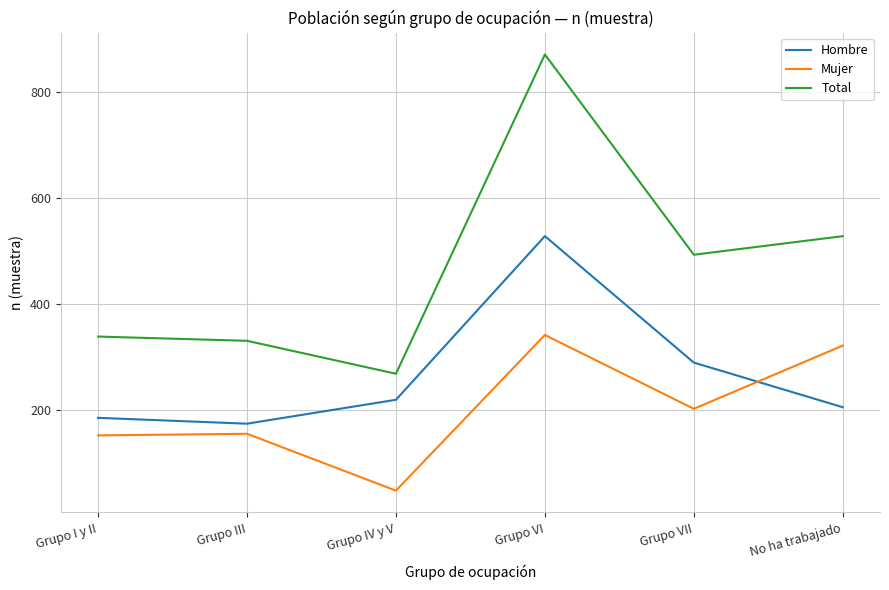

What is the sum of all Total values?

2830